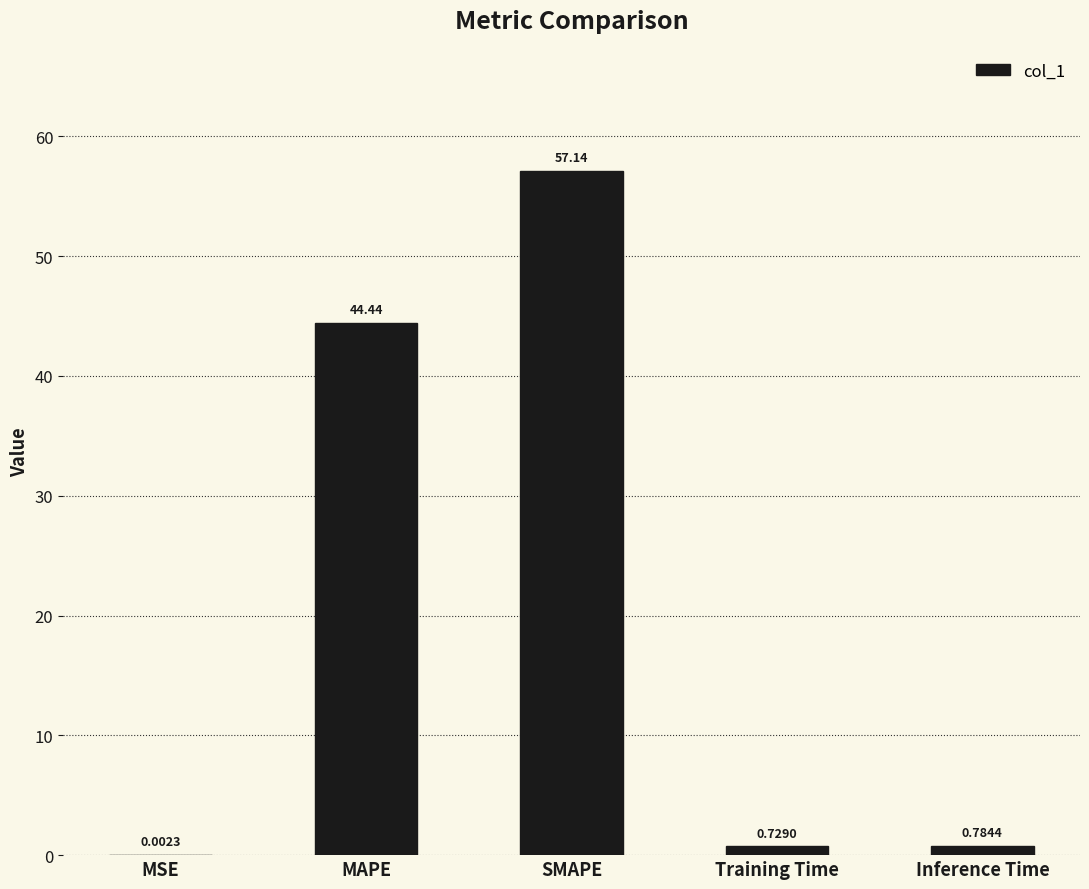

At which category does the chart reach its peak across all series?

SMAPE